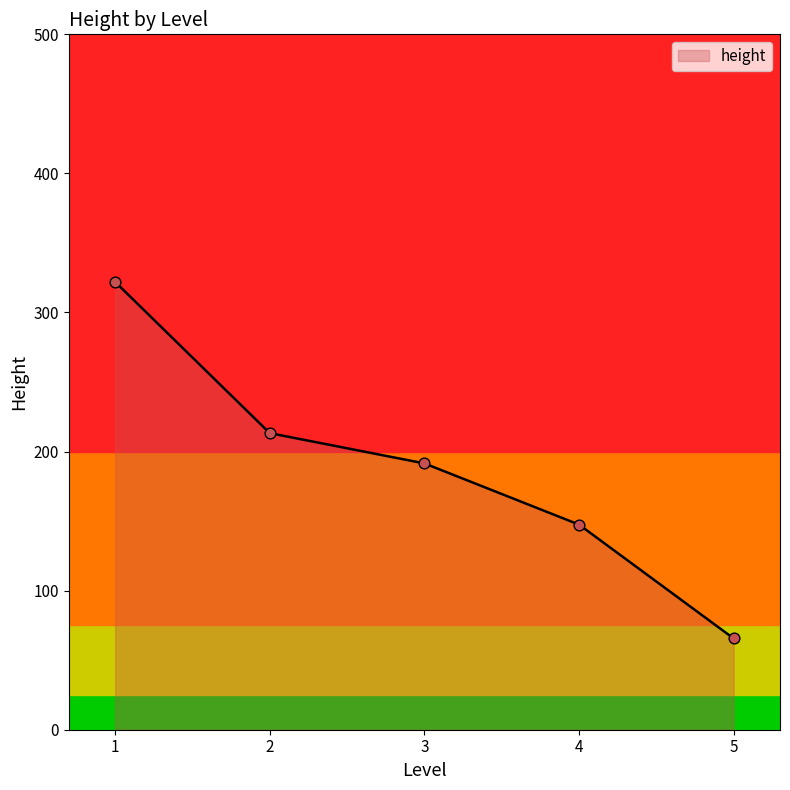

What is the change in value from 3 to 5?

-125.9